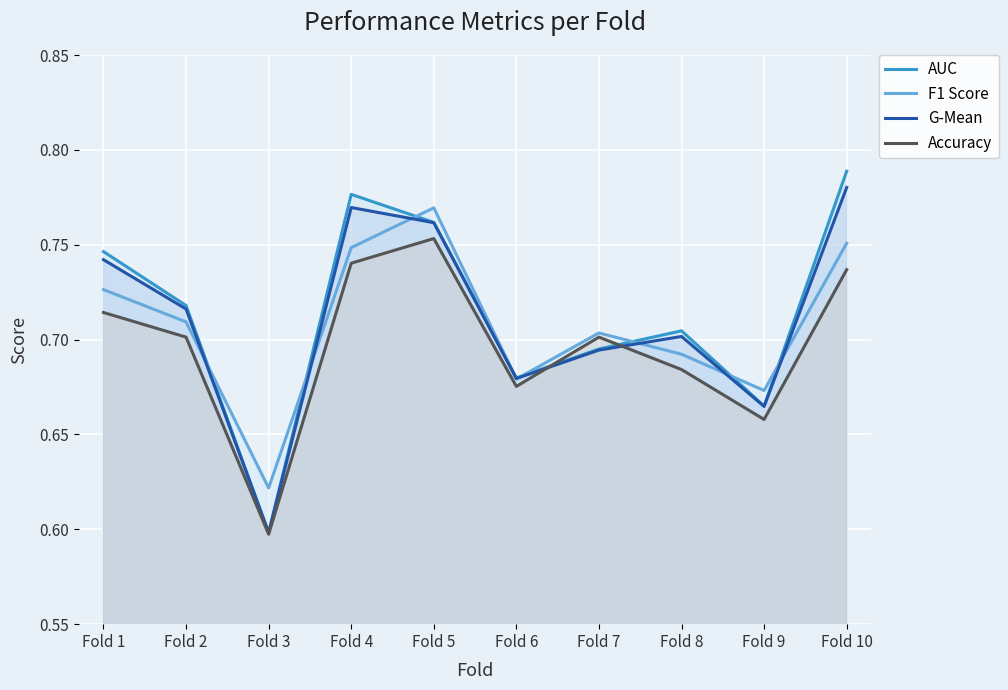

How many categories are shown in the chart?

10